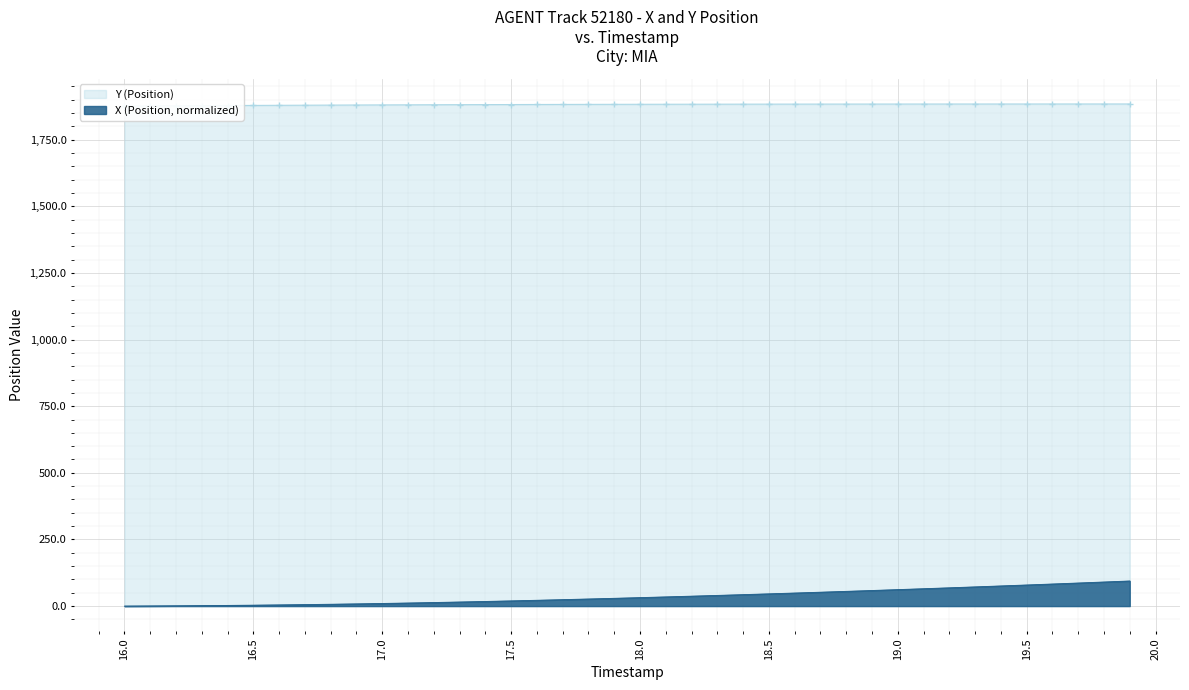

Is it true that X (Position) equals 86.0 at 28?

False